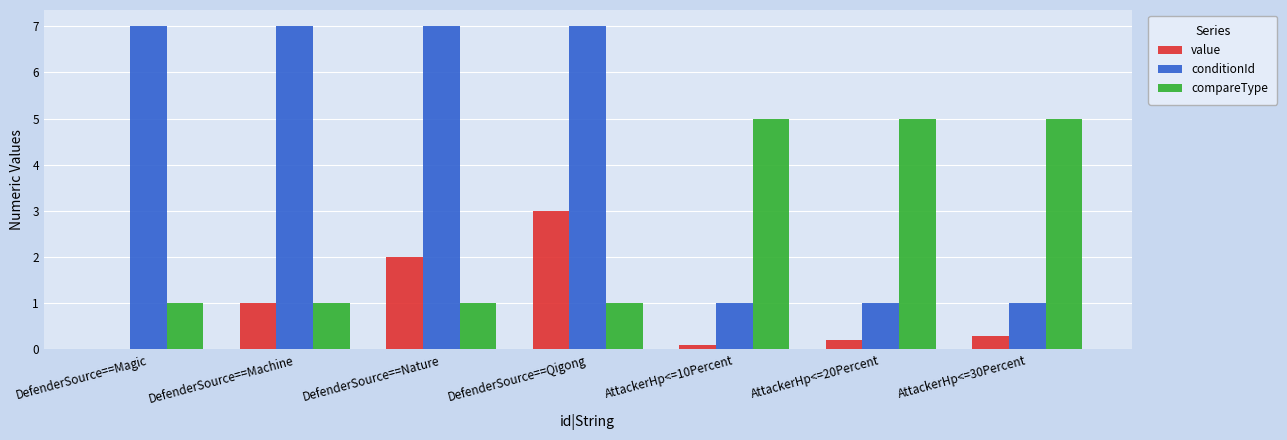

Read the conditionId value at DefenderSource==Machine.

7.0